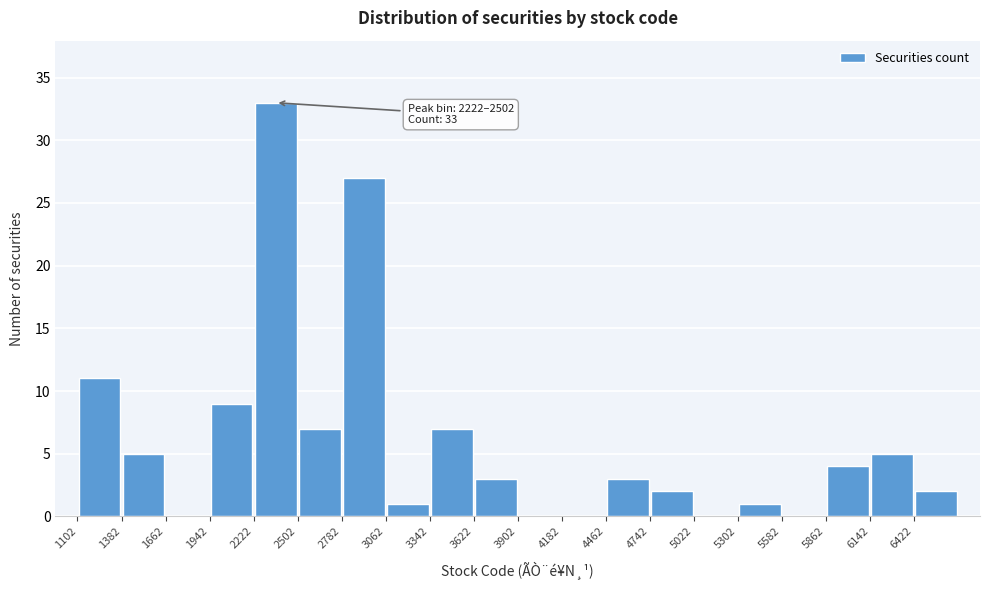

Over which range of the x-axis is the bar tallest?

2200 to 2500